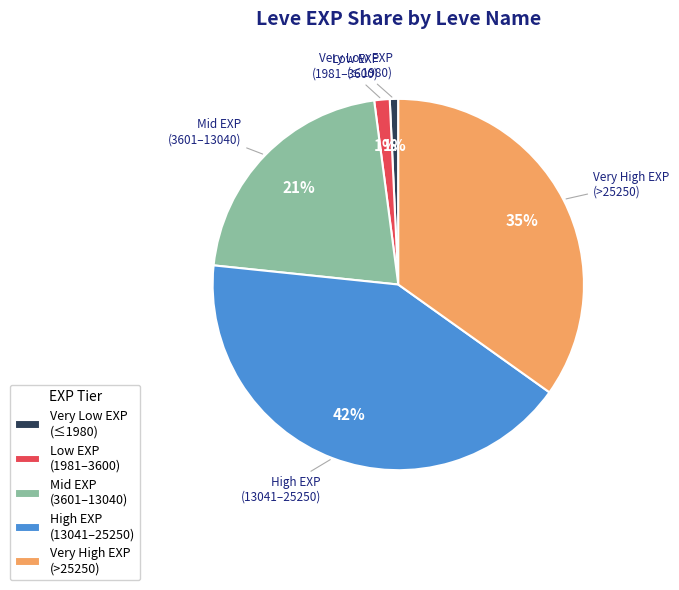

Count the number of slices in the pie.

5